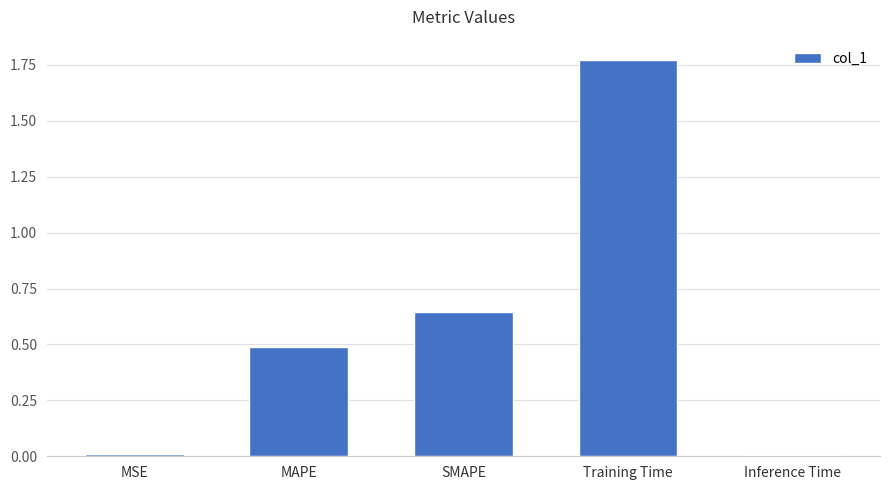

What is the label of the 4th bar from the right?

MAPE